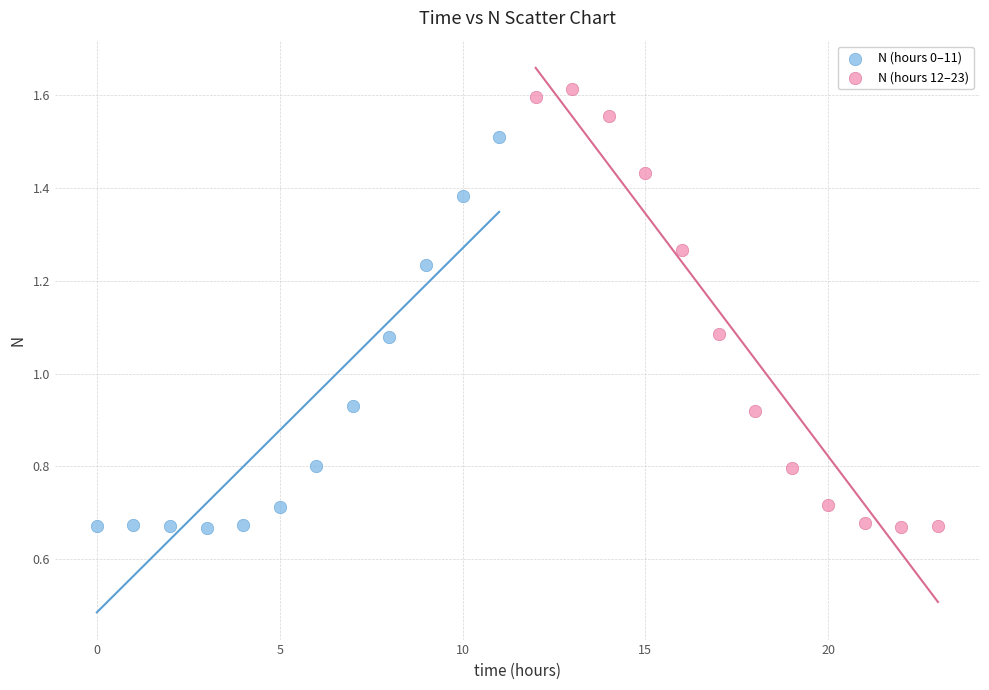

Which series reaches the maximum Y coordinate?

N (hours 12–23)